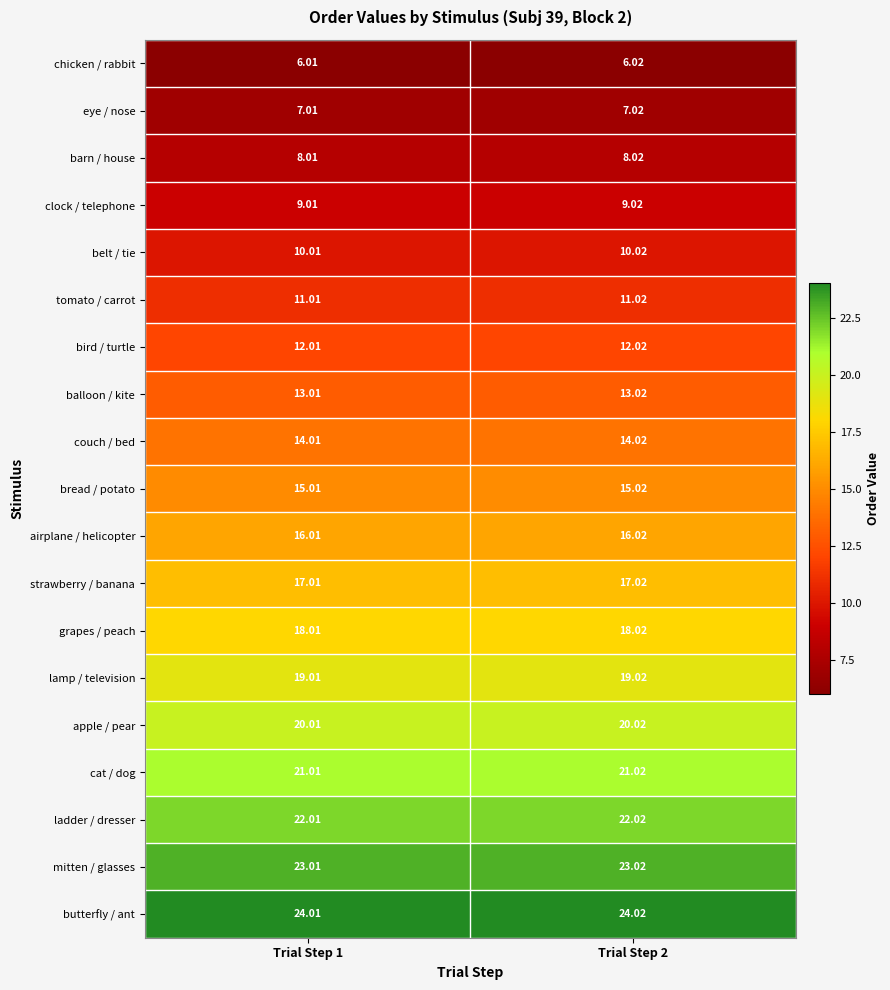

Which series has the largest total across all categories?

butterfly / ant